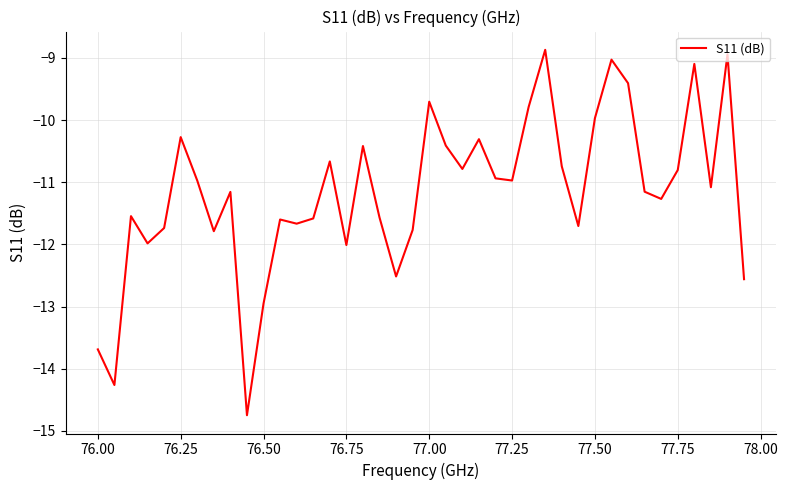

How many series are shown in this chart?

1